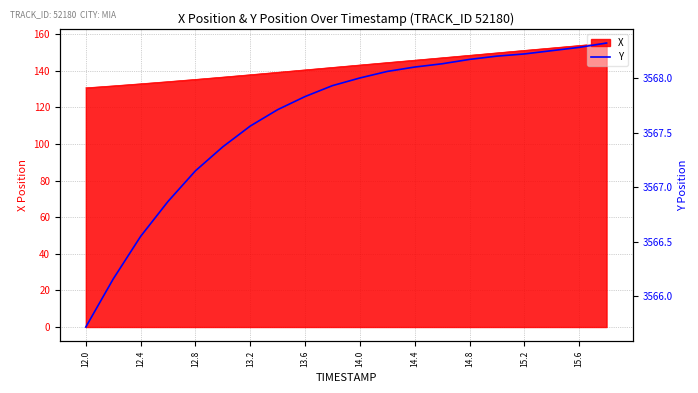

The value of X at 14.8 is 224.7. True or false?

False